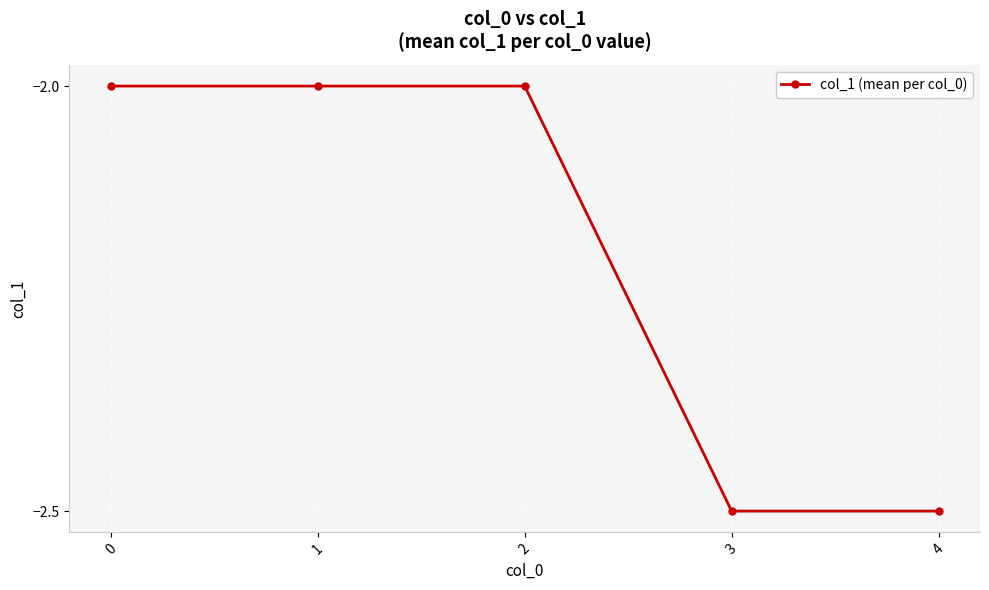

Reading left to right, extract all data points from this chart.

0=-2.0	1=-2.0	2=-2.0	3=-2.5	4=-2.5